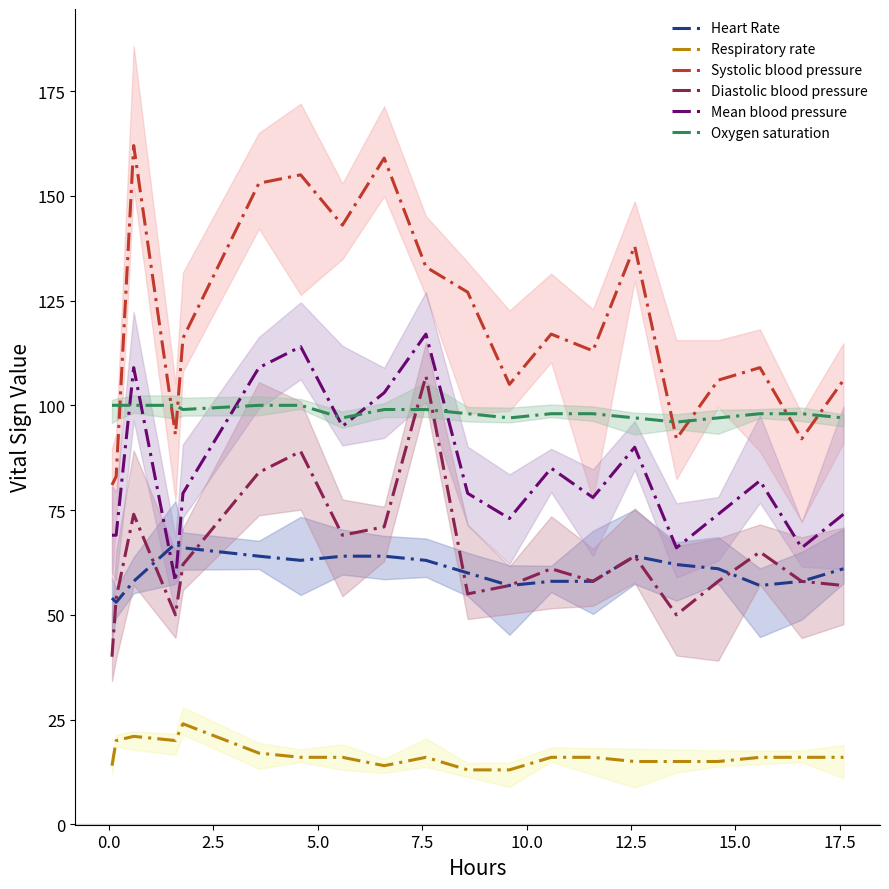

What is the maximum value shown in the chart?

162